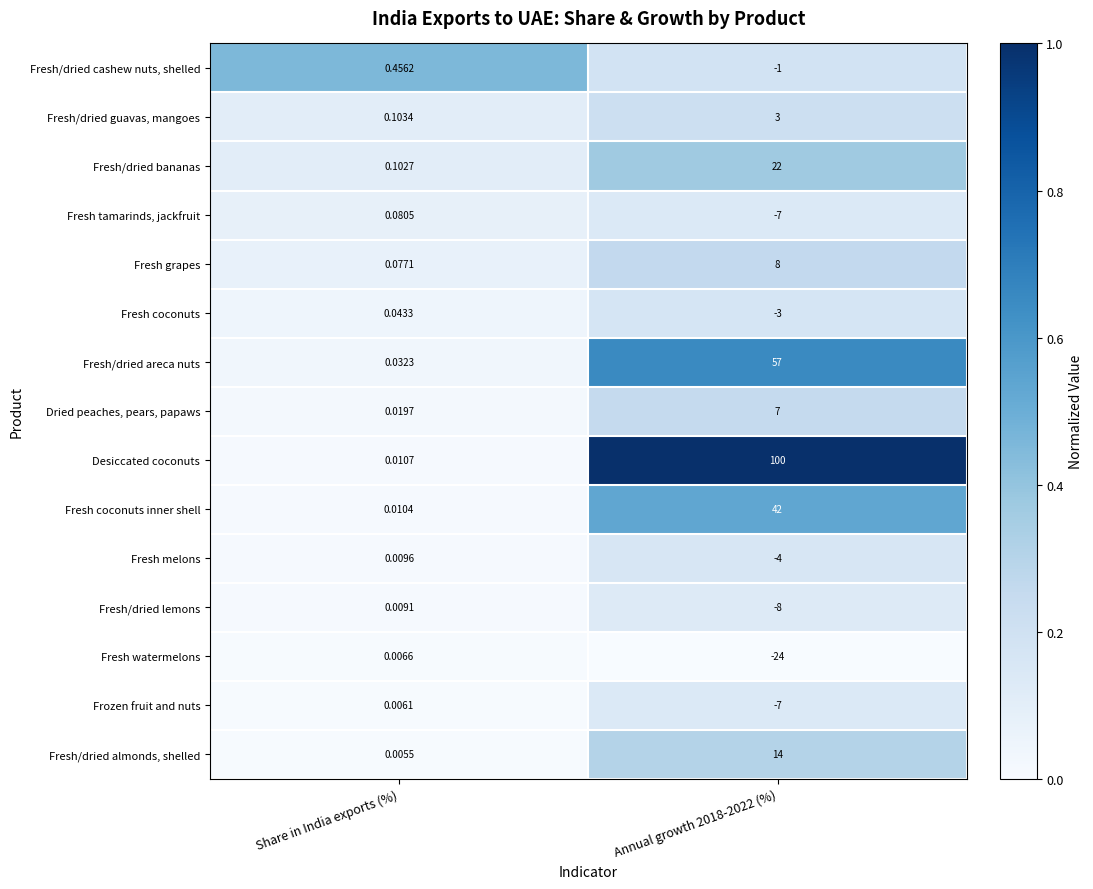

At which category is the sum across all series the highest?

Annual growth 2018-2022 (%)